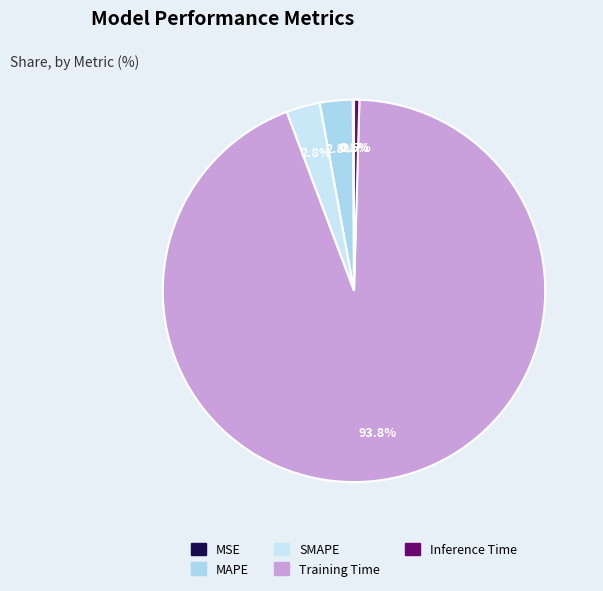

Which category has the biggest portion of the pie?

Training Time